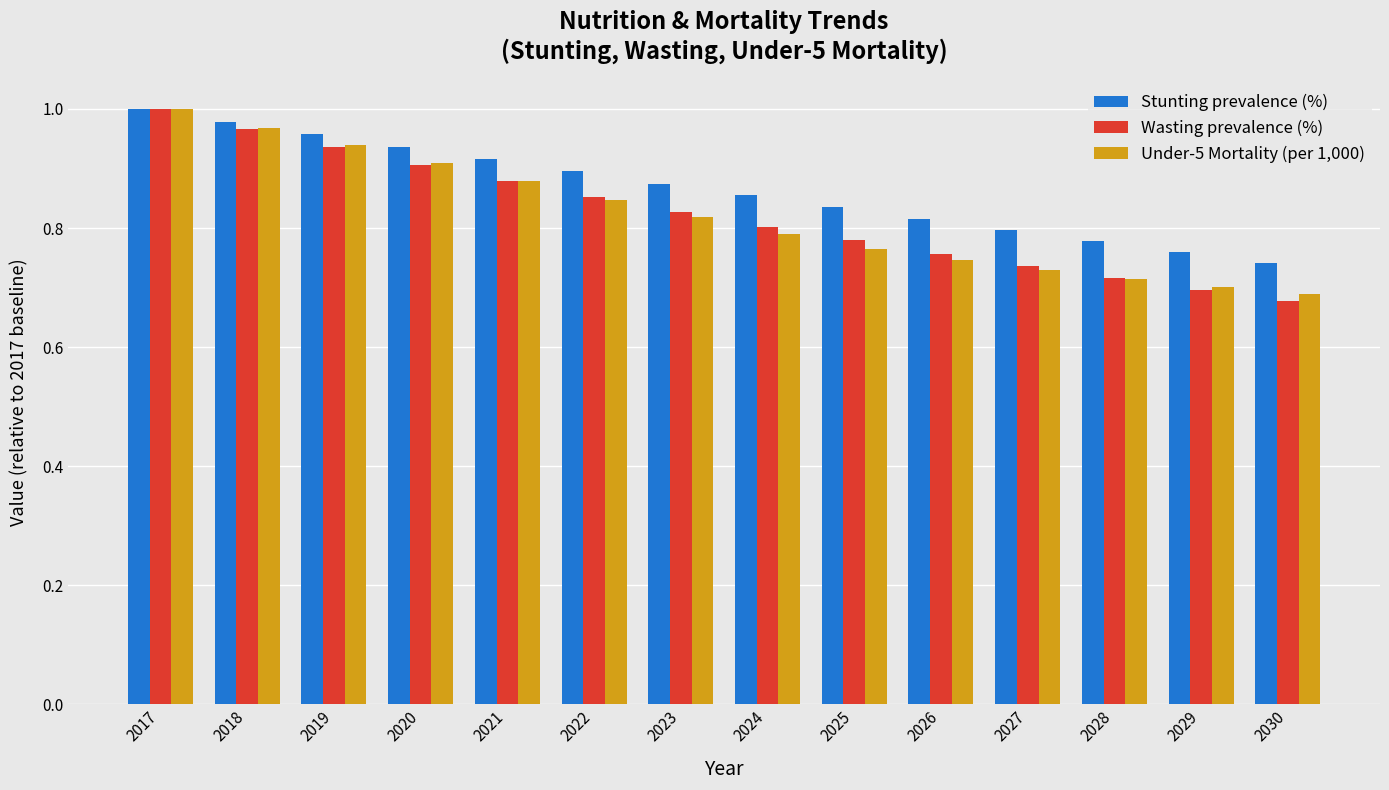

The value of Stunting prevalence (%) at 2018 is 0.4. True or false?

False